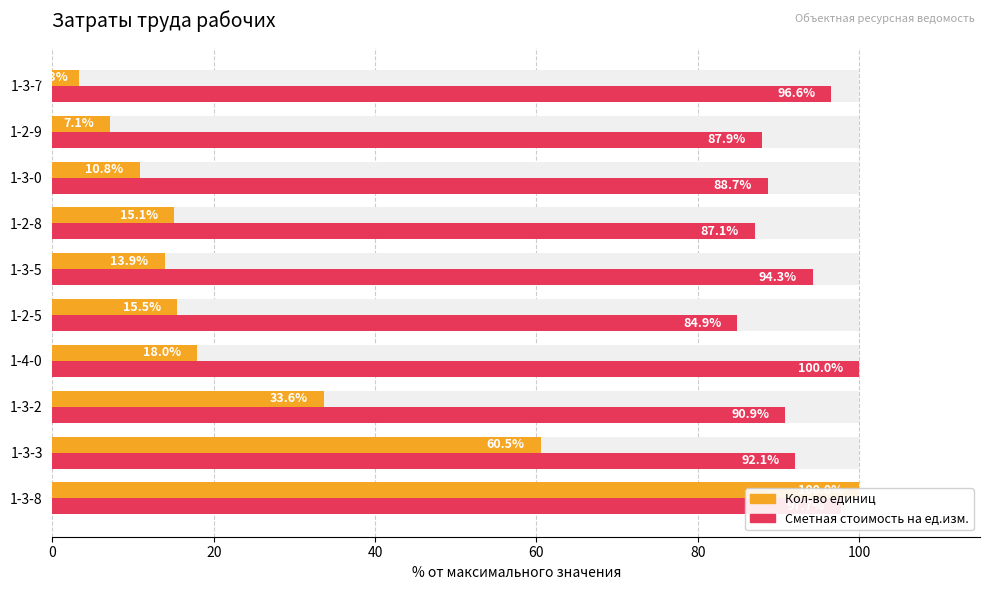

Count the number of data series in this chart.

2